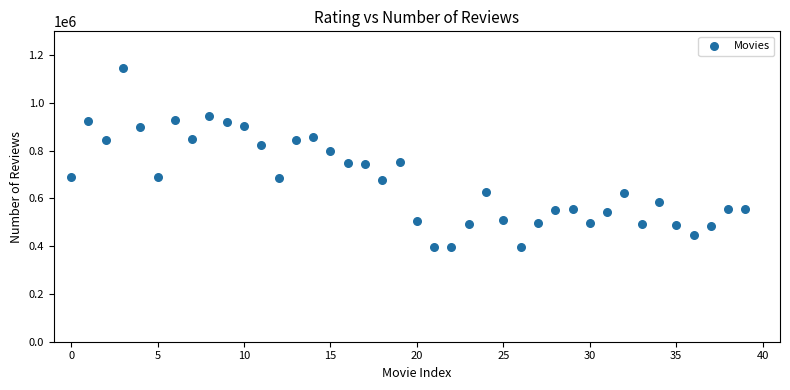

What is the range of Y values (max minus min)?

750024